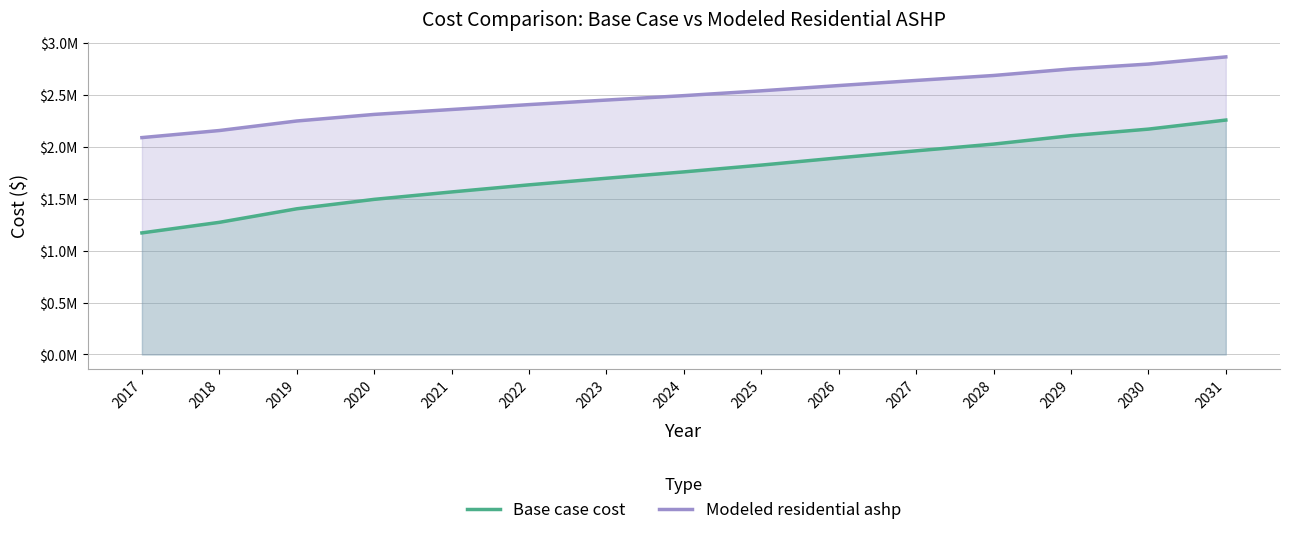

What is the value of the Modeled residential ashp point at the 3rd from the left?

2246631.3